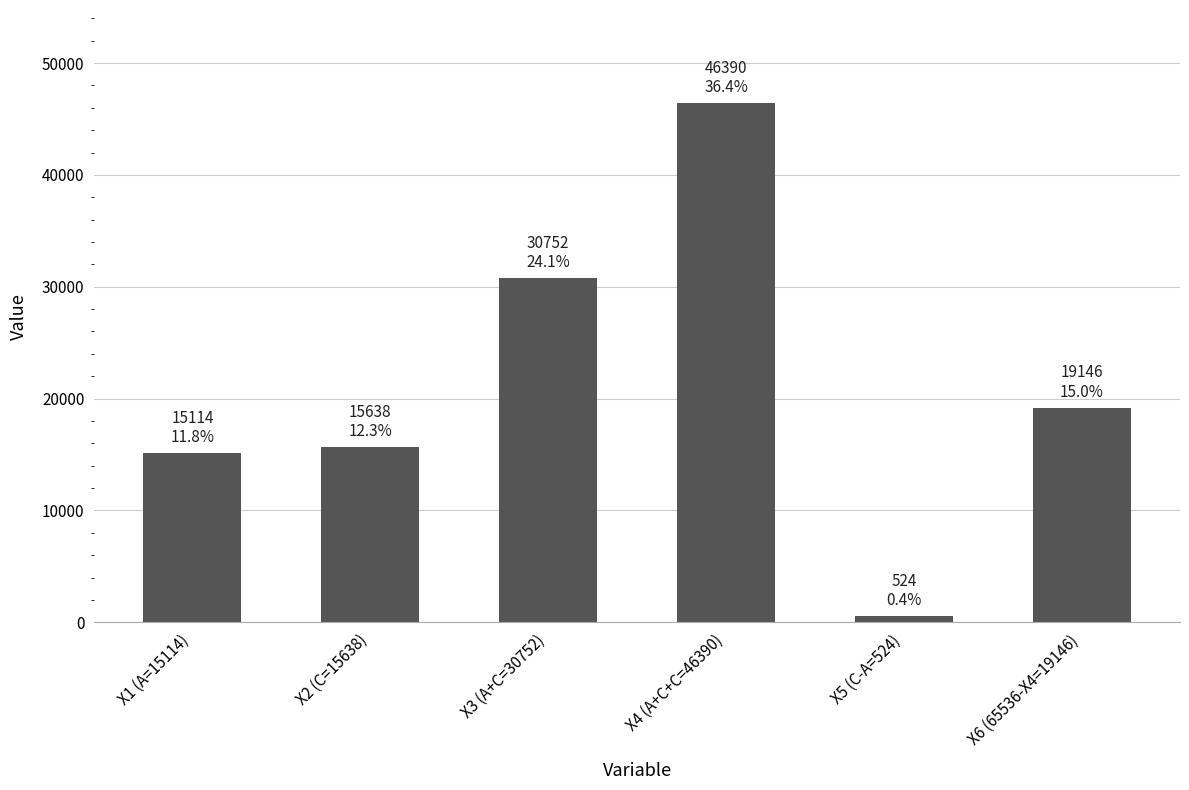

Which category has the lowest value across all series?

X5 (C-A=524)